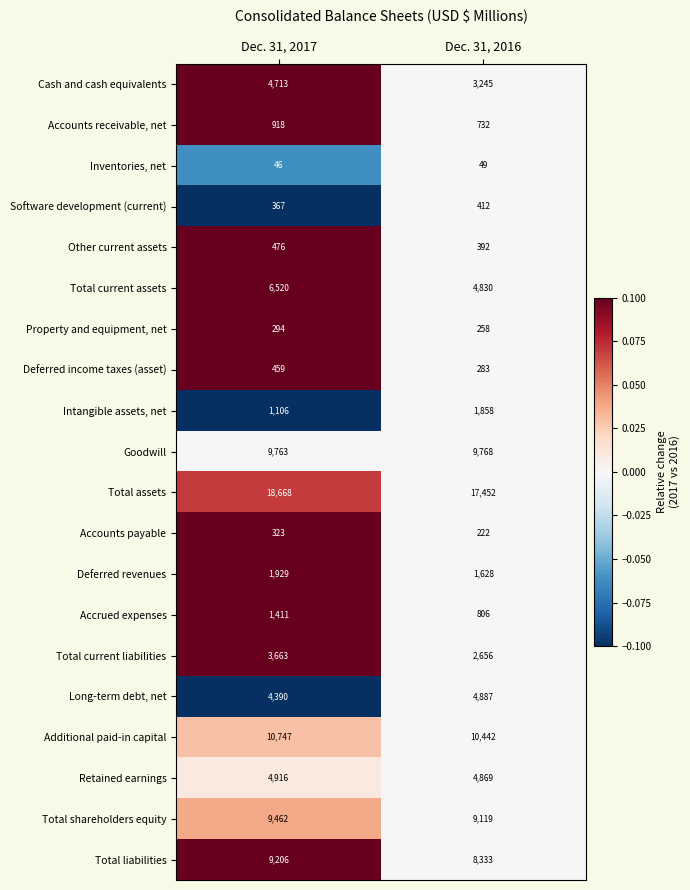

At which category is the sum across all series the highest?

Dec. 31, 2017